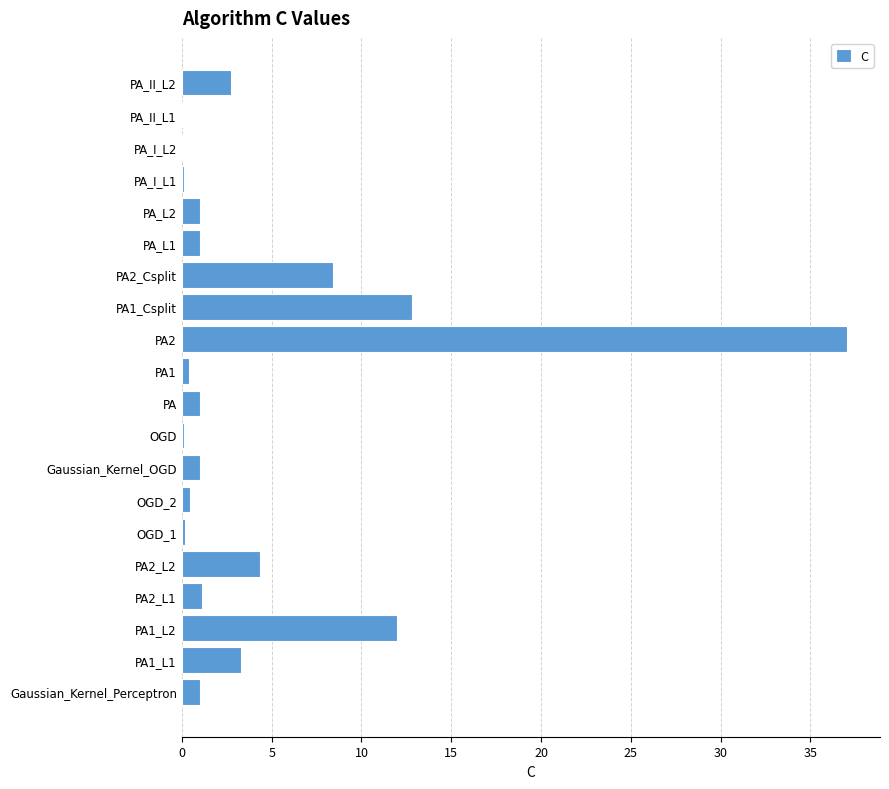

What is the sum of all values?

88.2